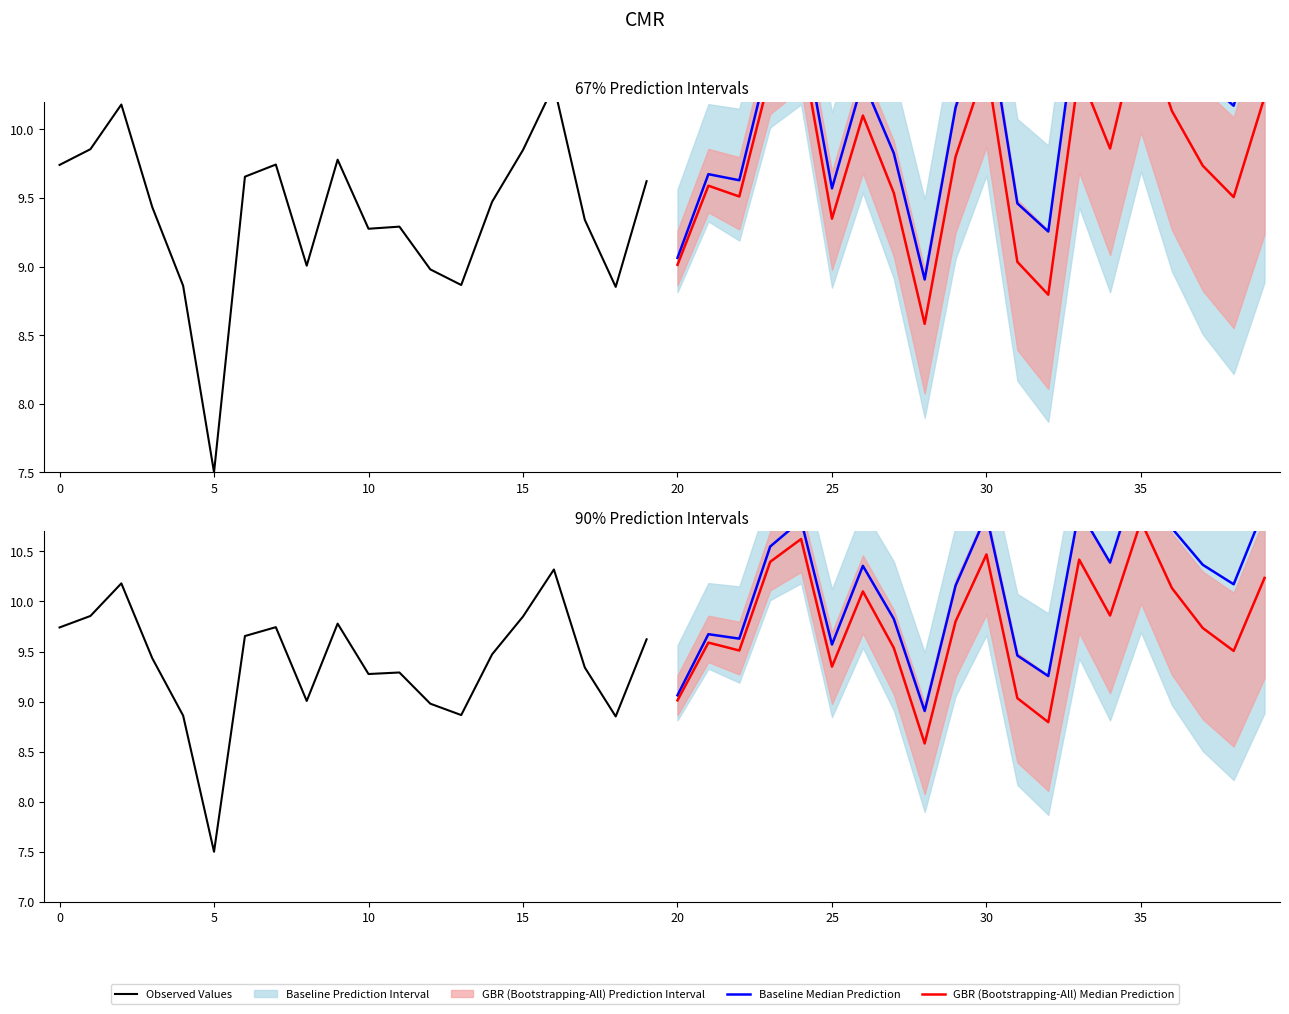

The value of Baseline Median Prediction at 12 is 12.2. True or false?

False